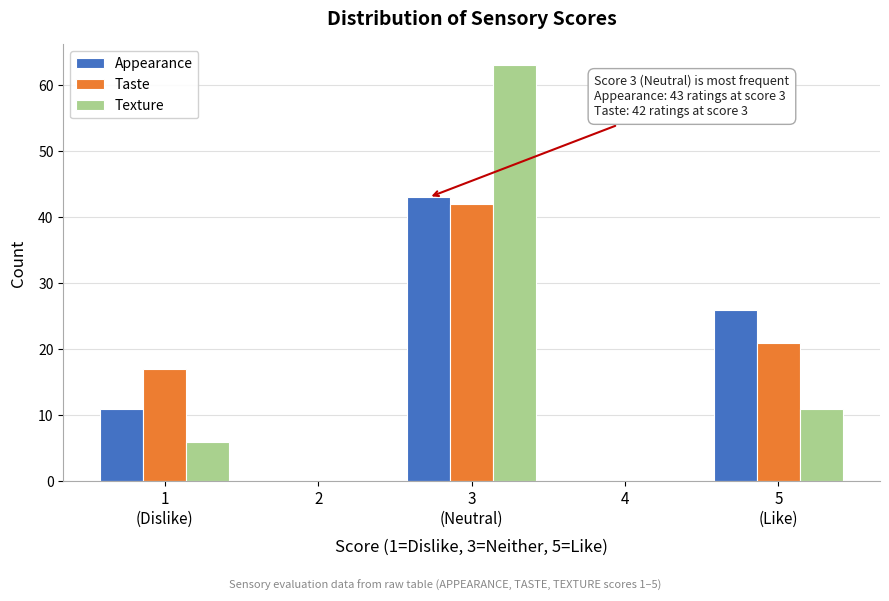

Is it true that Appearance equals 0 at 4?

True